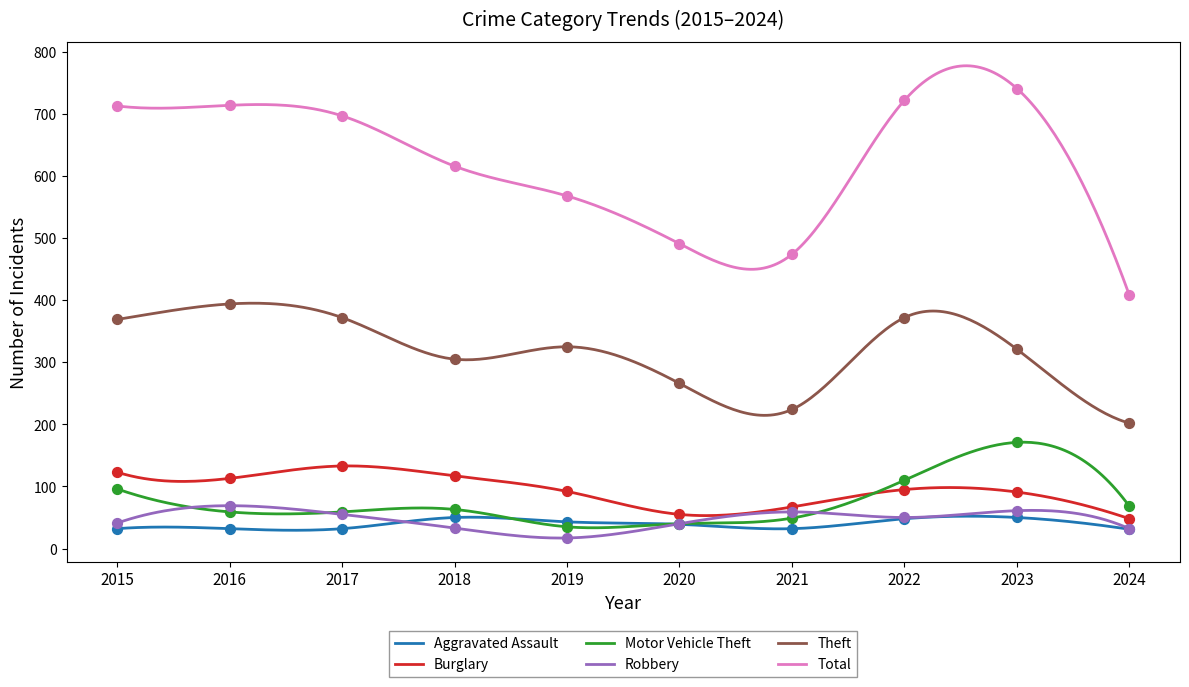

What are all the series names shown in the legend?

Aggravated Assault, Burglary, Motor Vehicle Theft, Robbery, Theft, Total